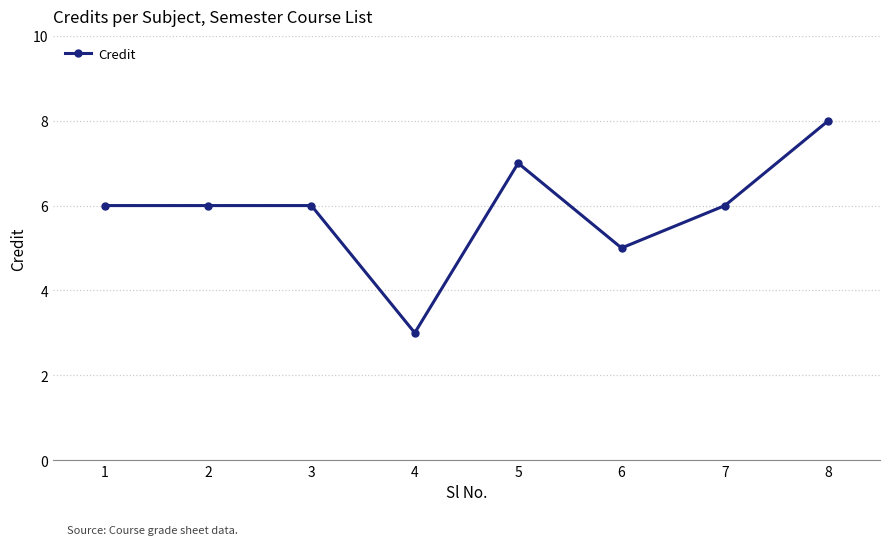

What is the change in value from 1 to 4?

-3